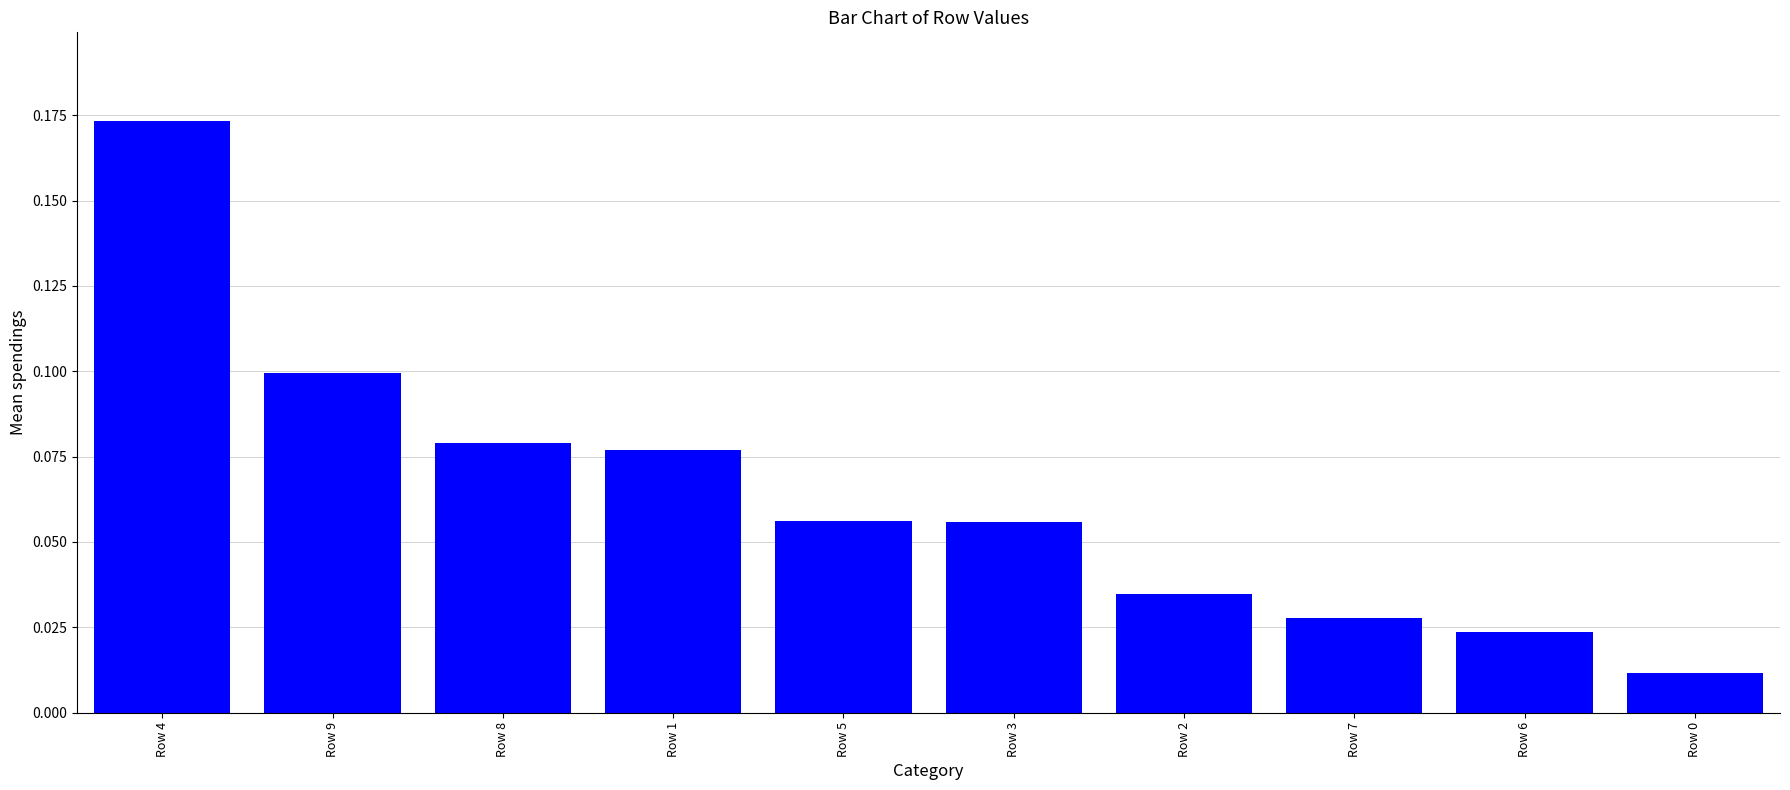

Which label corresponds to the largest value in the chart?

Row 4